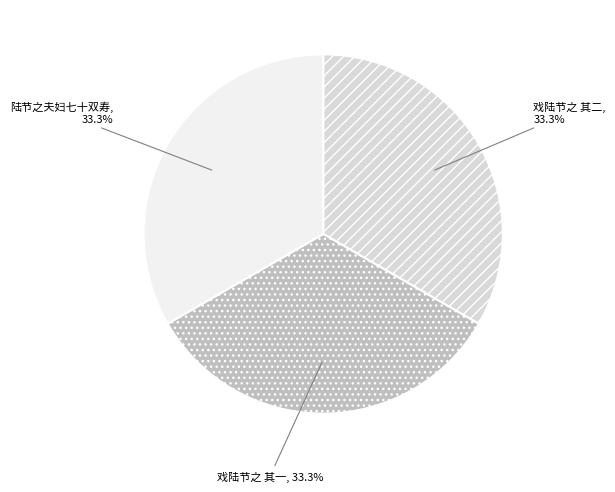

To the nearest percent, what percentage of the pie is 陆节之夫妇七十双寿?

33%